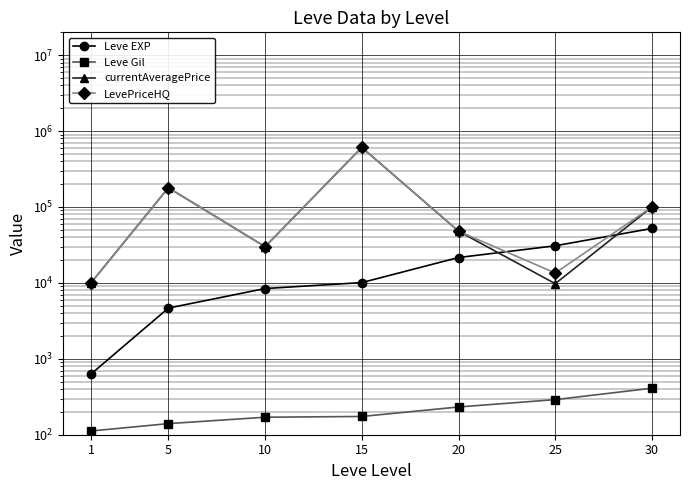

What is the total value across all series at 5?

363136.0